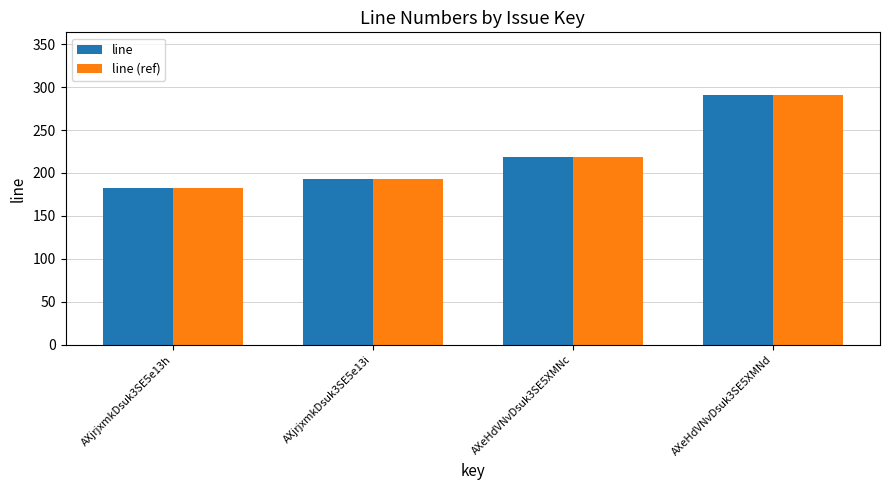

What is the total value across all series at AXjrjxmkDsuk3SE5e13h?

366